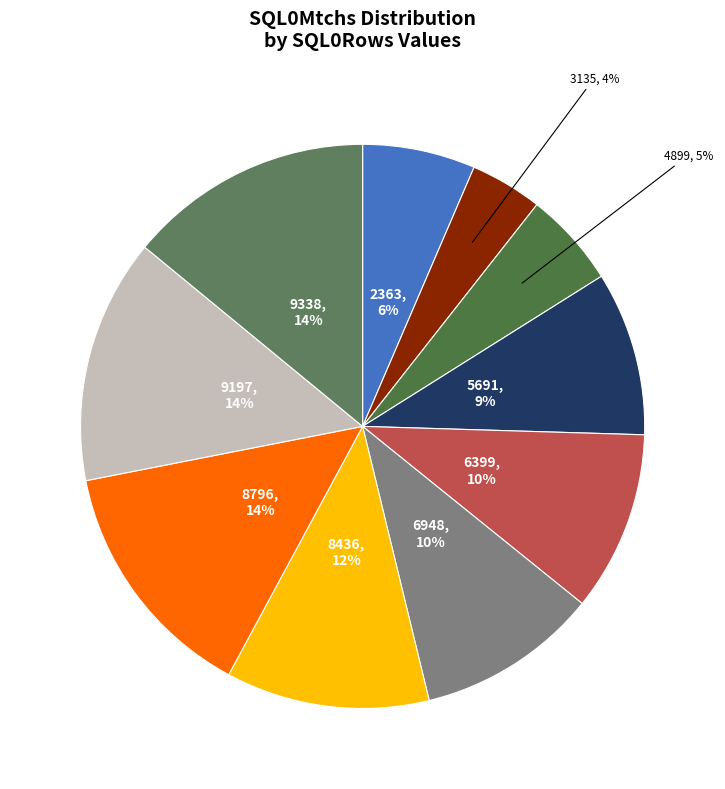

Count the number of slices in the pie.

10